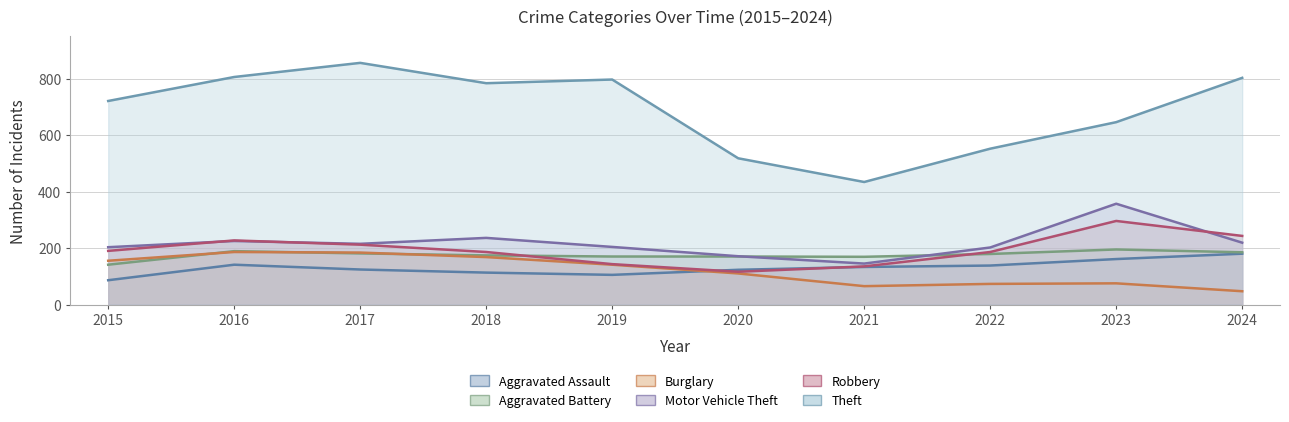

Where is Aggravated Assault nearest to the value 133?

2021